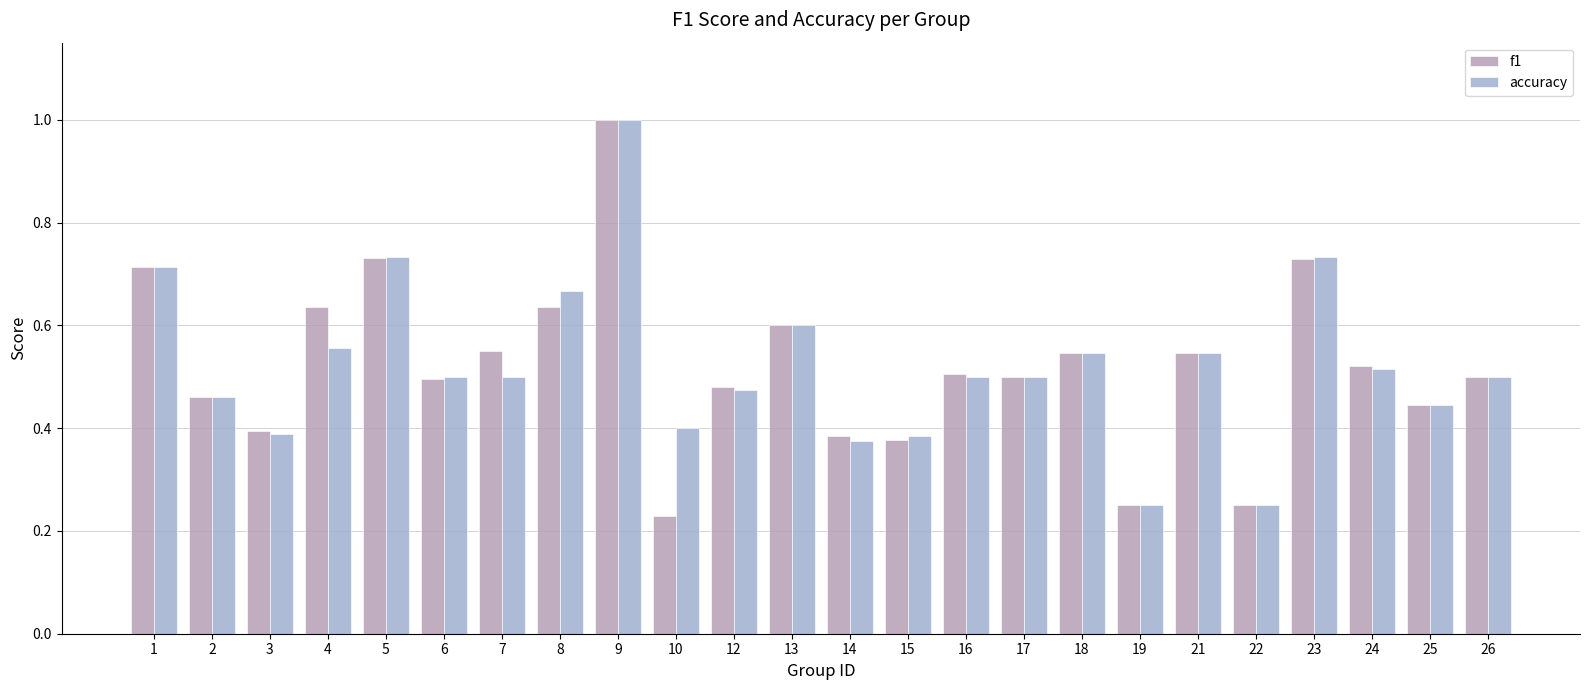

What is the highest value of the f1 series?

1.0